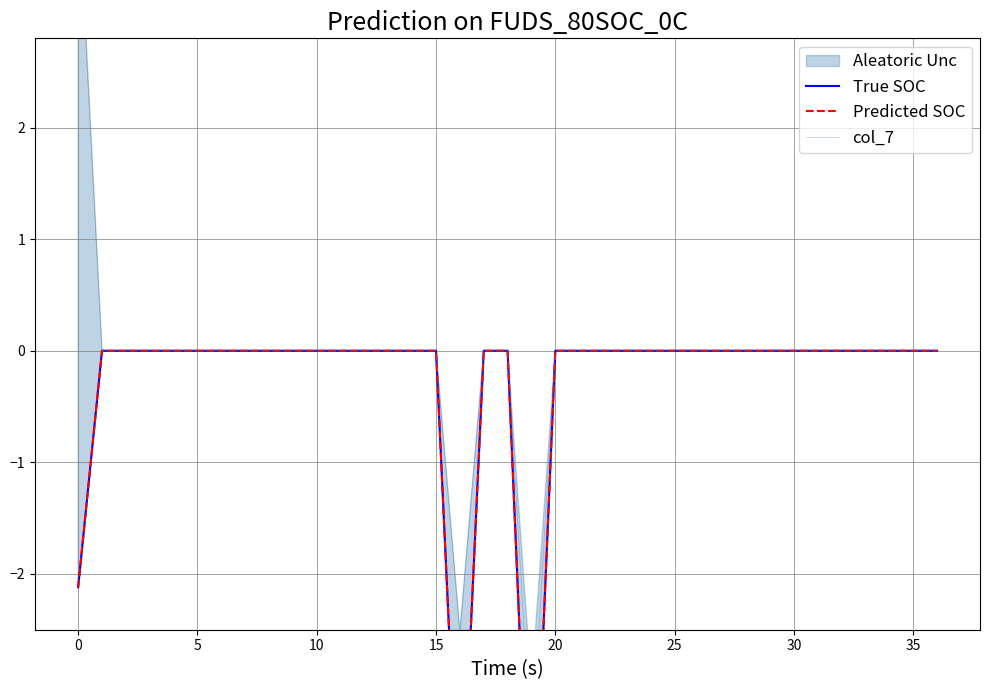

Does the chart have visible grid lines?

Yes